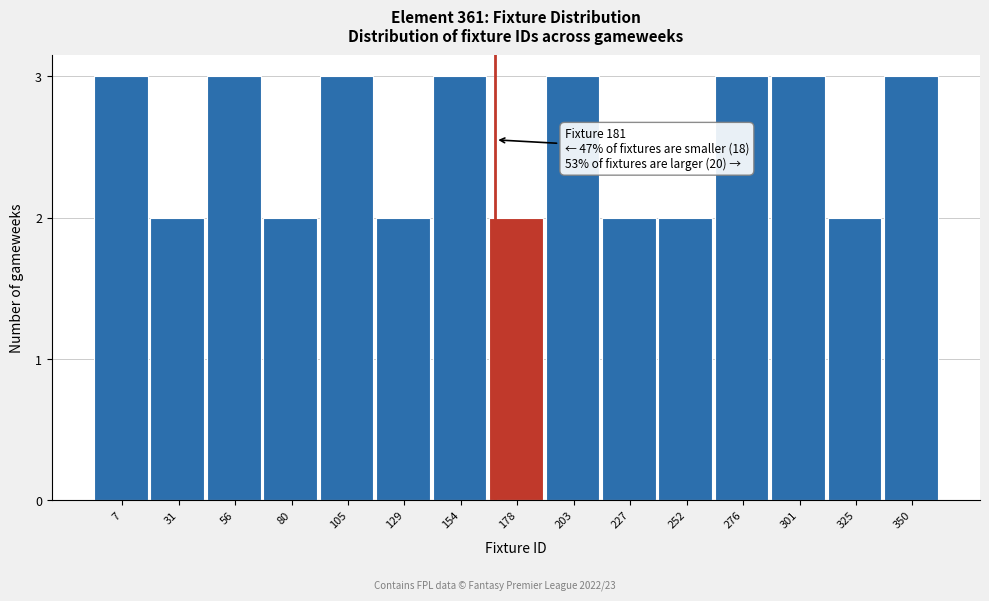

Reading right to left, what are all the values shown in this chart?

3	2	3	3	2	2	3	2	3	2	3	2	3	2	3